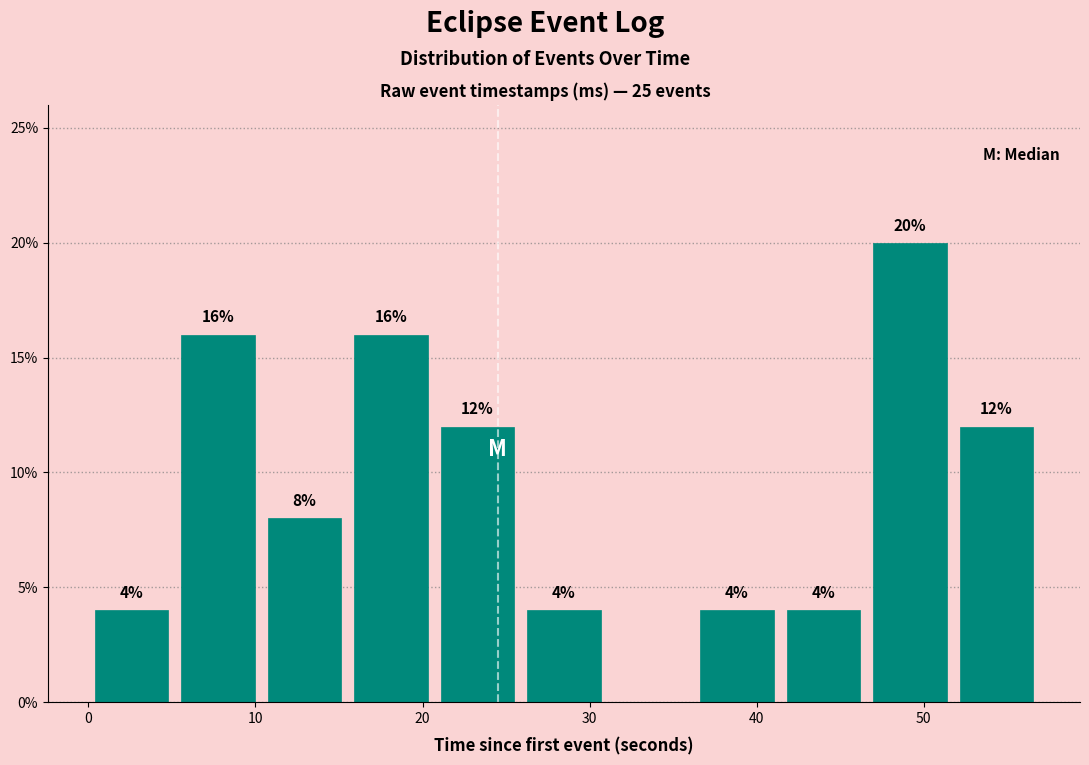

Which range on the x-axis has the tallest bar?

47 to 52